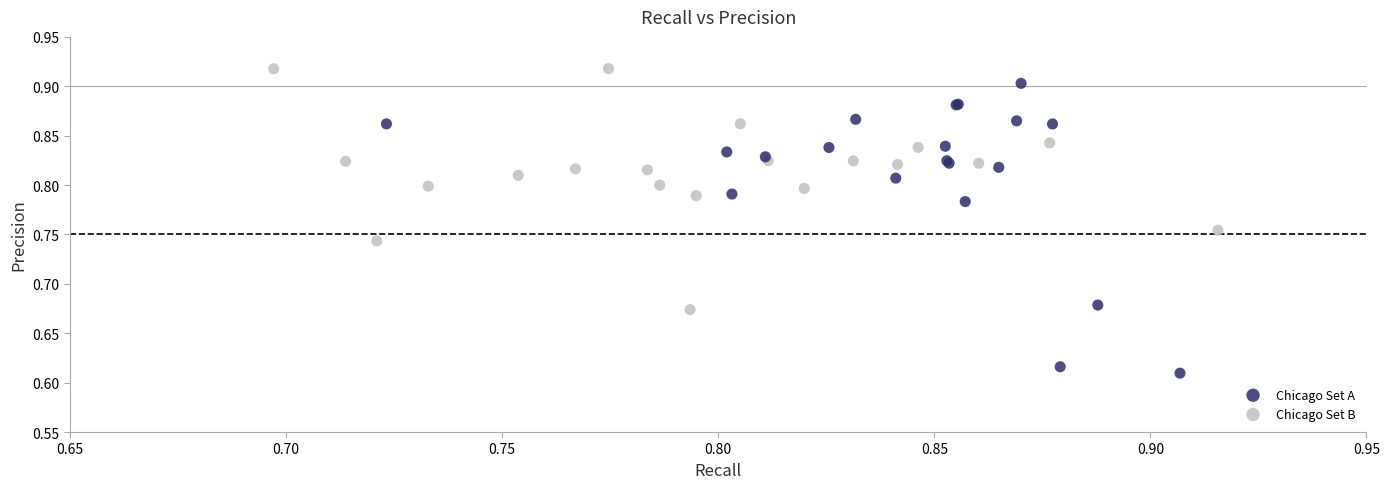

Which series has the largest Y range (max minus min)?

Chicago Set A